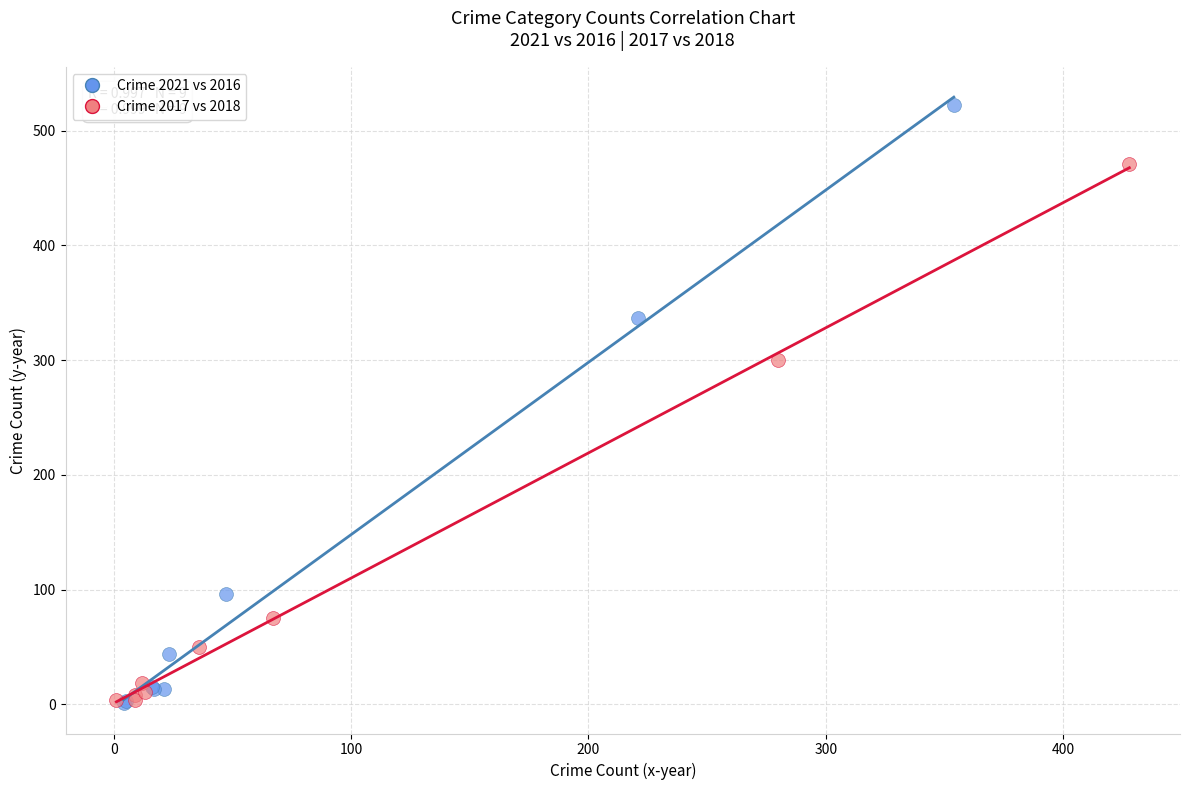

Which series has the widest spread of Y values?

Crime 2021 vs 2016